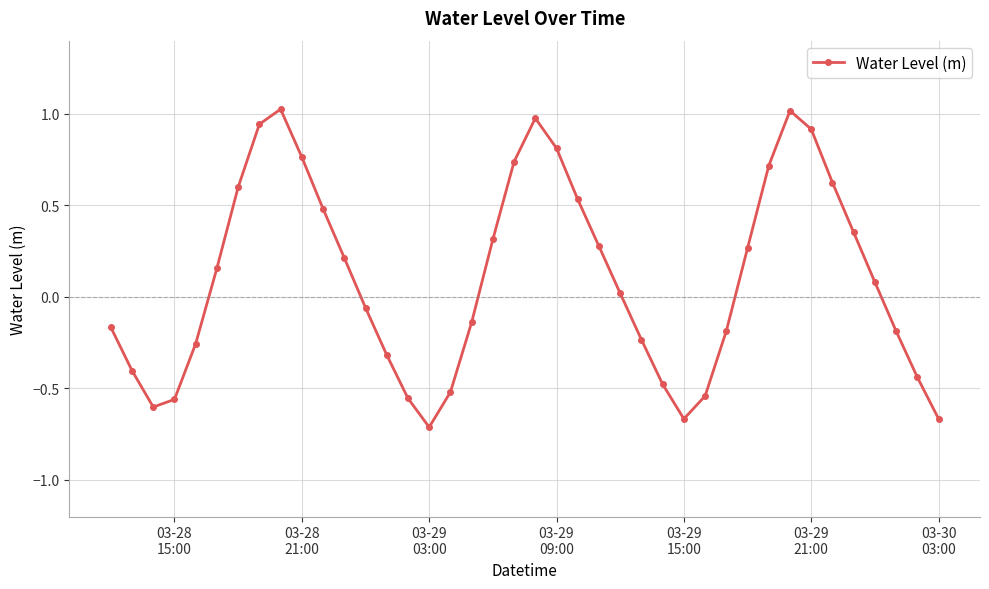

What is the greatest value displayed?

1.0